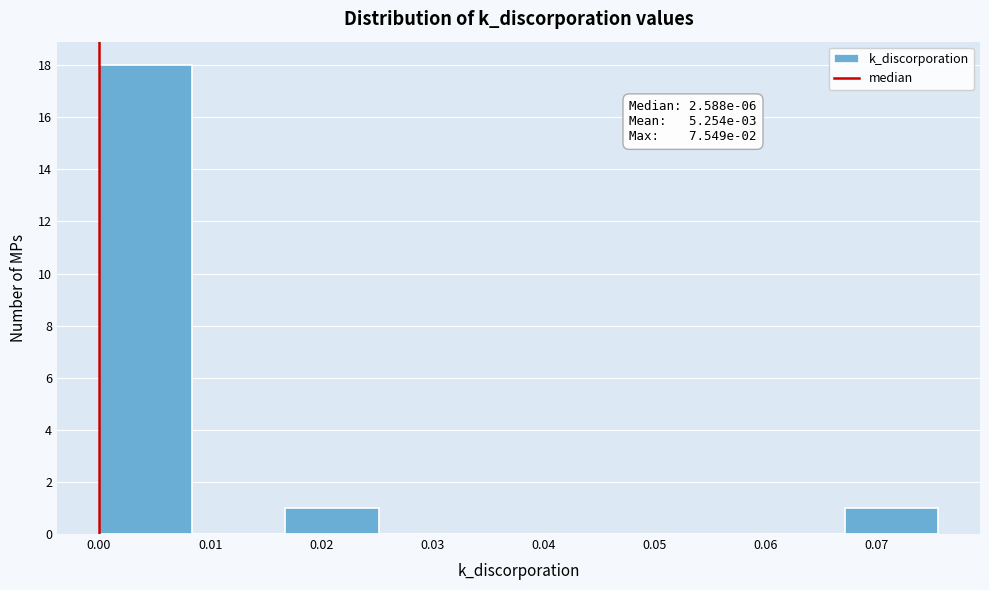

Over which range of the x-axis is the bar tallest?

0.000 to 0.008